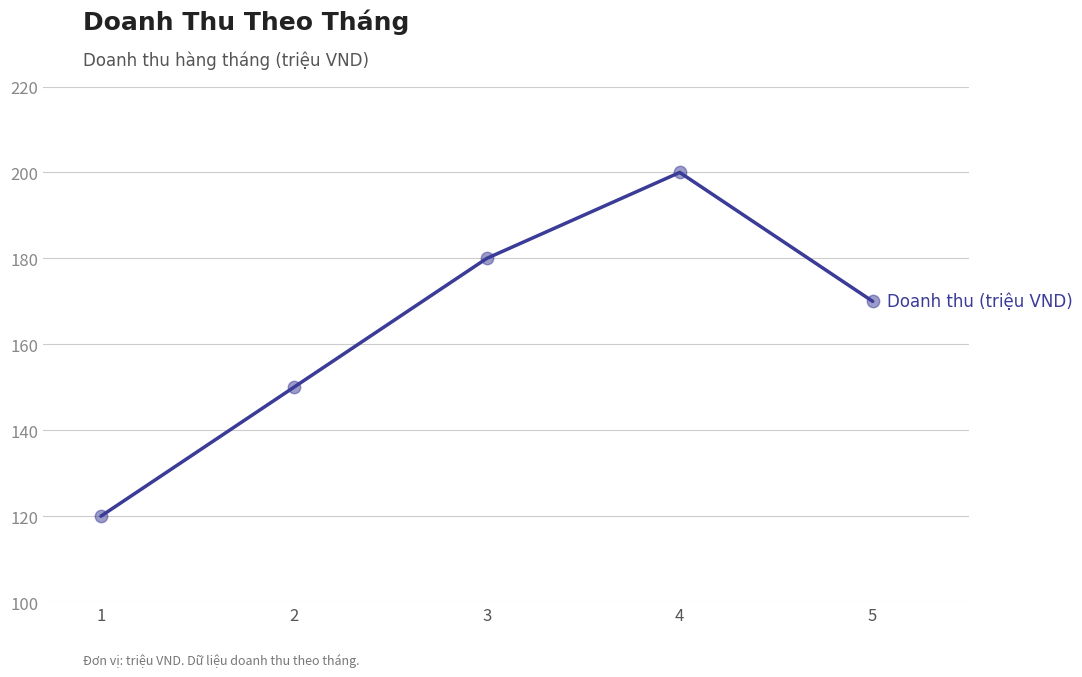

What is the change in value from 1 to 2?

+30